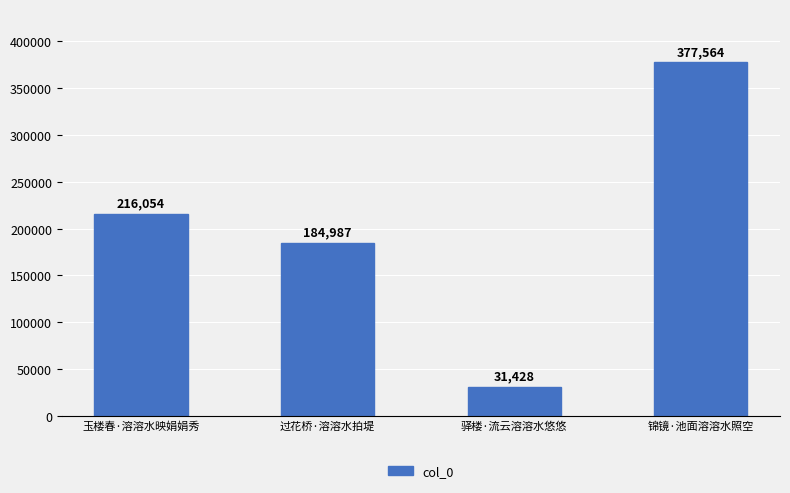

List the labels in order of value, largest first.

锦镜·池面溶溶水照空, 玉楼春·溶溶水映娟娟秀, 过花桥·溶溶水拍堤, 驿楼·流云溶溶水悠悠